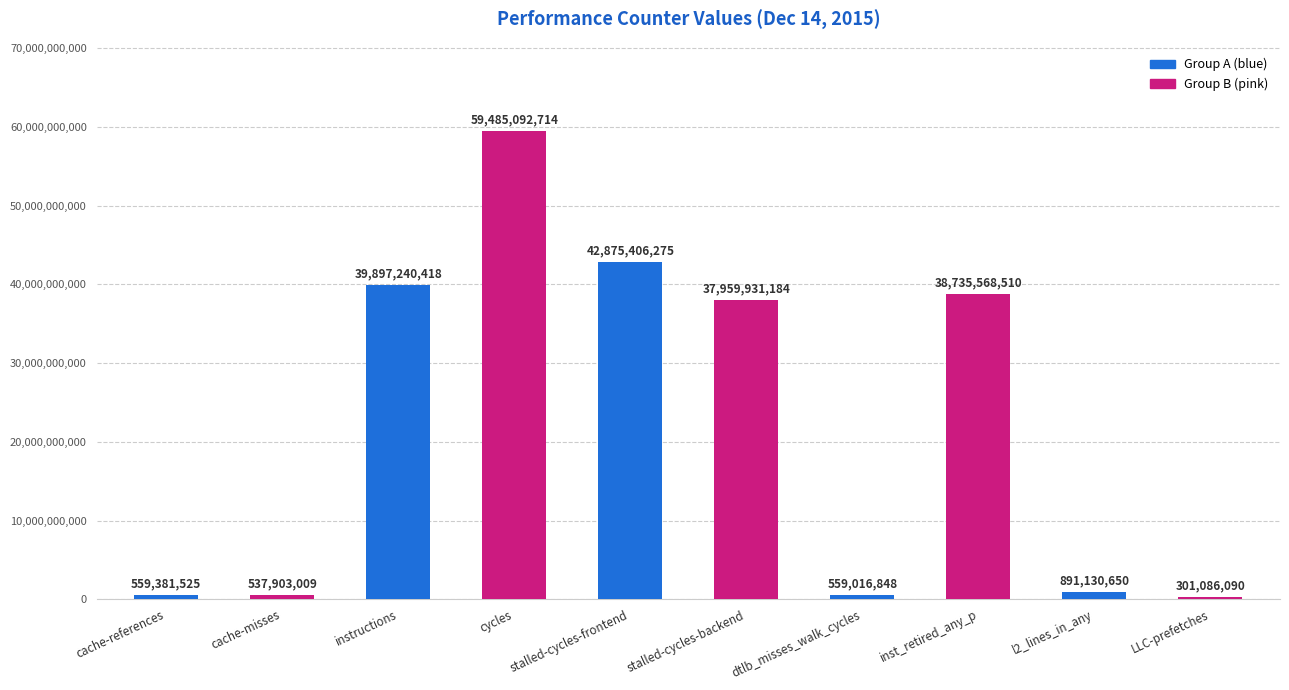

Rank the categories by value from highest to lowest.

cycles, stalled-cycles-frontend, instructions, inst_retired_any_p, stalled-cycles-backend, l2_lines_in_any, cache-references, dtlb_misses_walk_cycles, cache-misses, LLC-prefetches